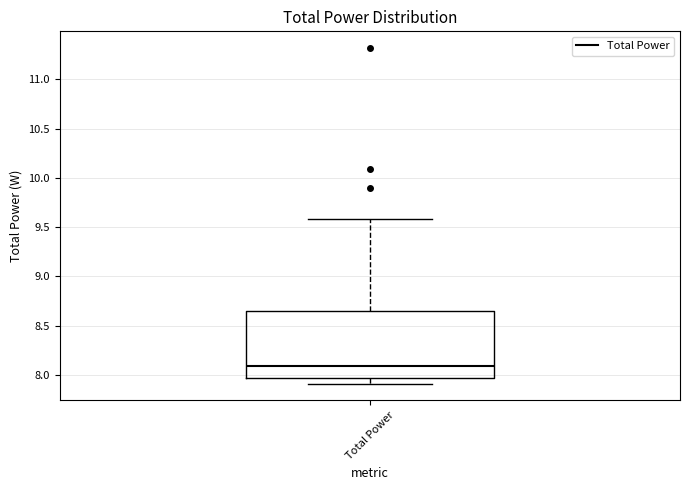

Read this box plot against the y-axis: the position of the median line, the range covered by the box, and the ends of both whiskers. The values are not printed on the chart, so give them approximately, as read against the axis.

median 8.10, box 7.95 to 8.65, whiskers 7.90 to 9.60